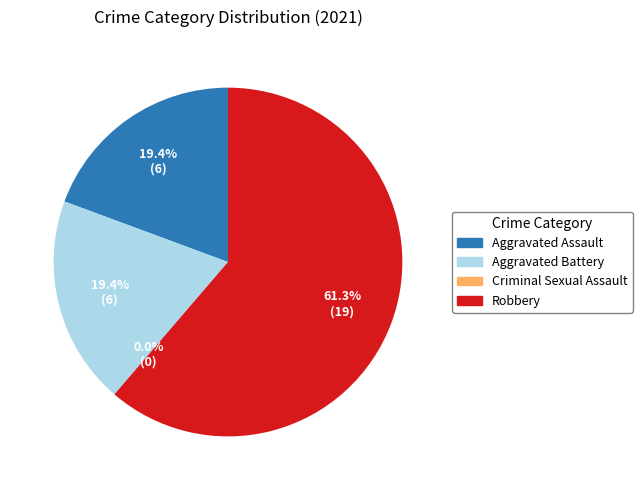

To the nearest percent, what percentage of the pie is Aggravated Assault?

19%